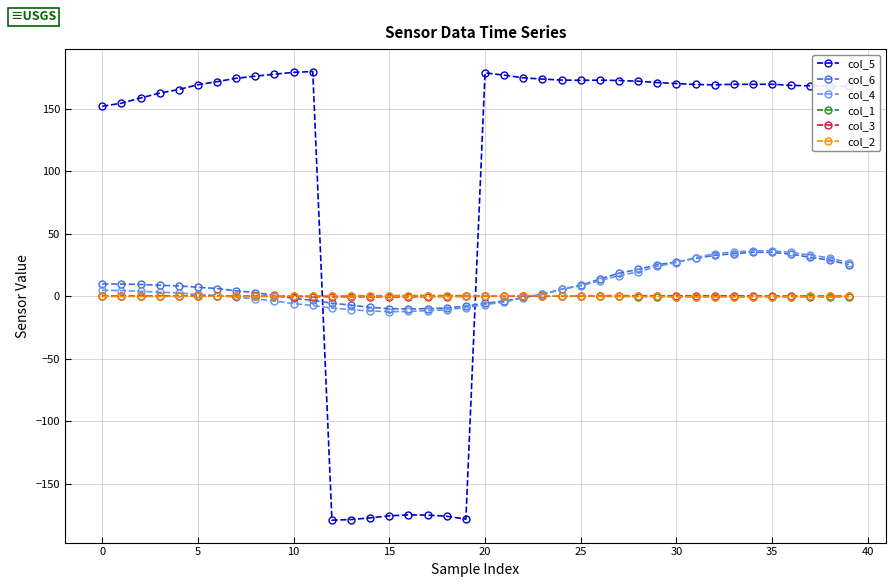

How many lines are shown in the chart?

6